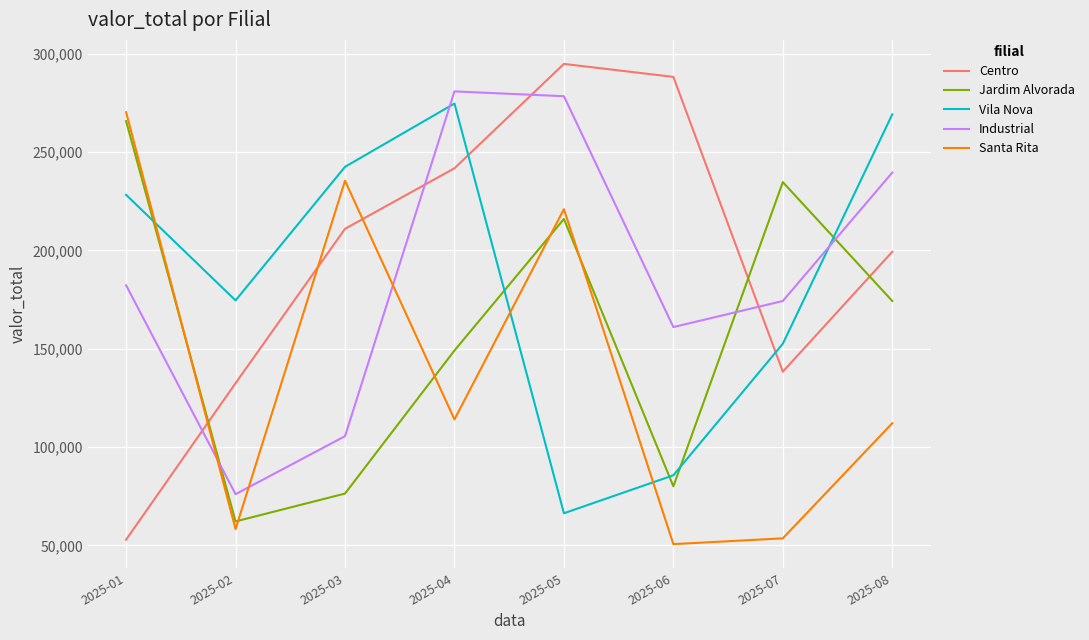

Which series changed the most between 2025-05 and 2025-06?

Santa Rita